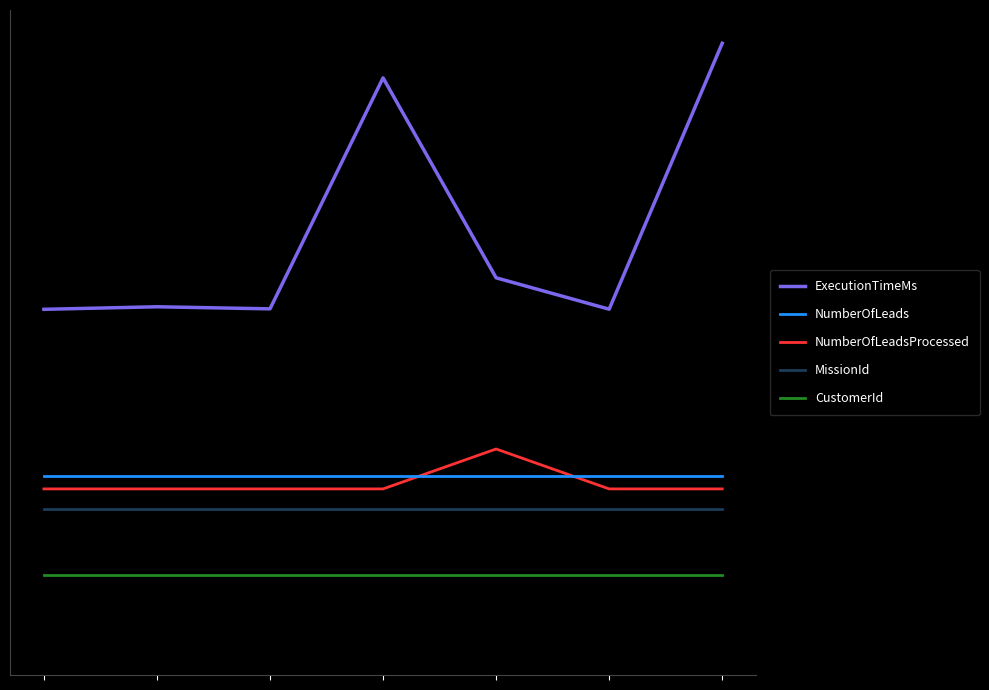

What is the highest value of the NumberOfLeadsProcessed series?

0.3